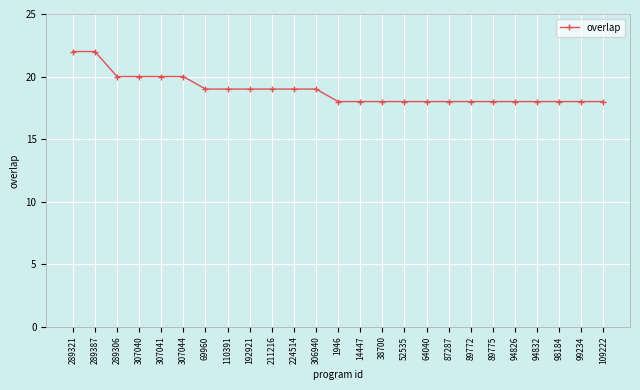

Count the number of categories in the chart.

25